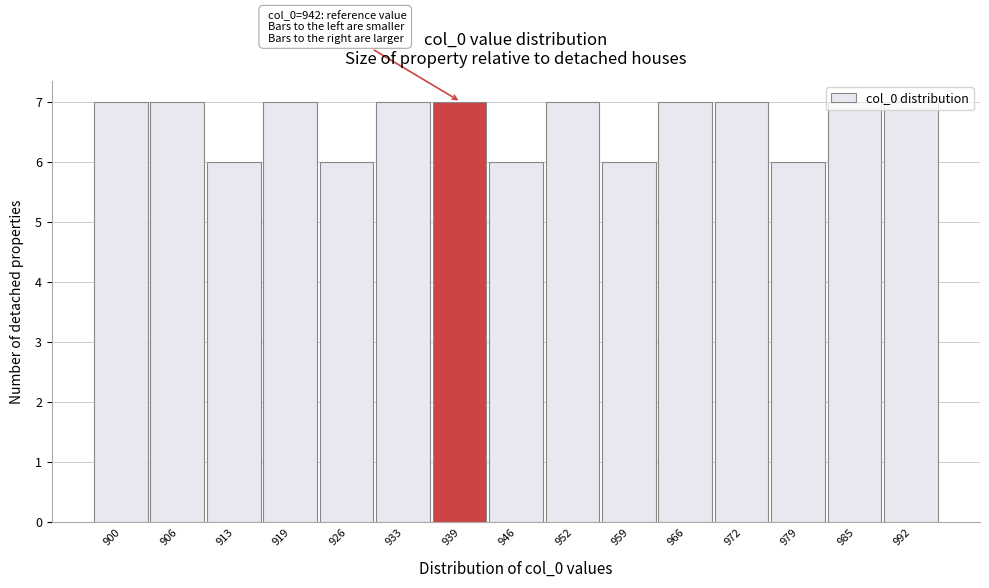

What is the change in value from 913 to 992?

+1